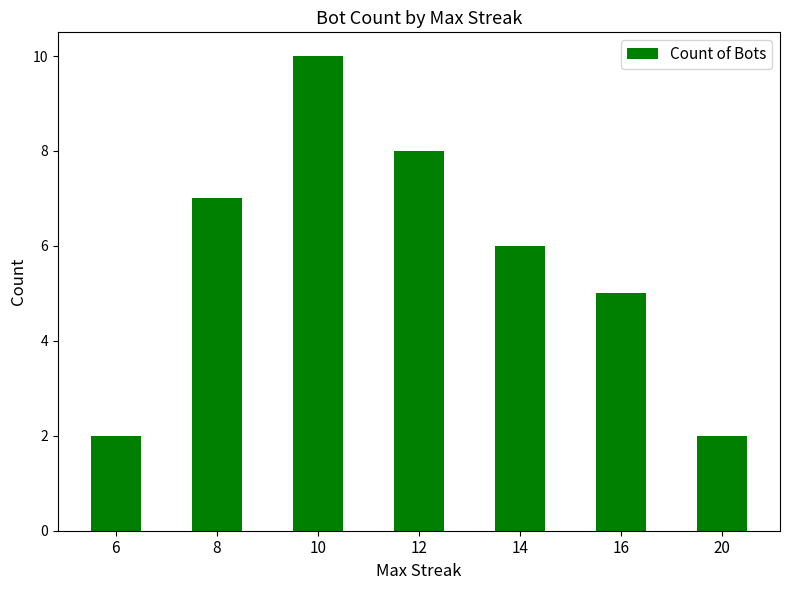

What is the difference between the values at 12 and 8?

1